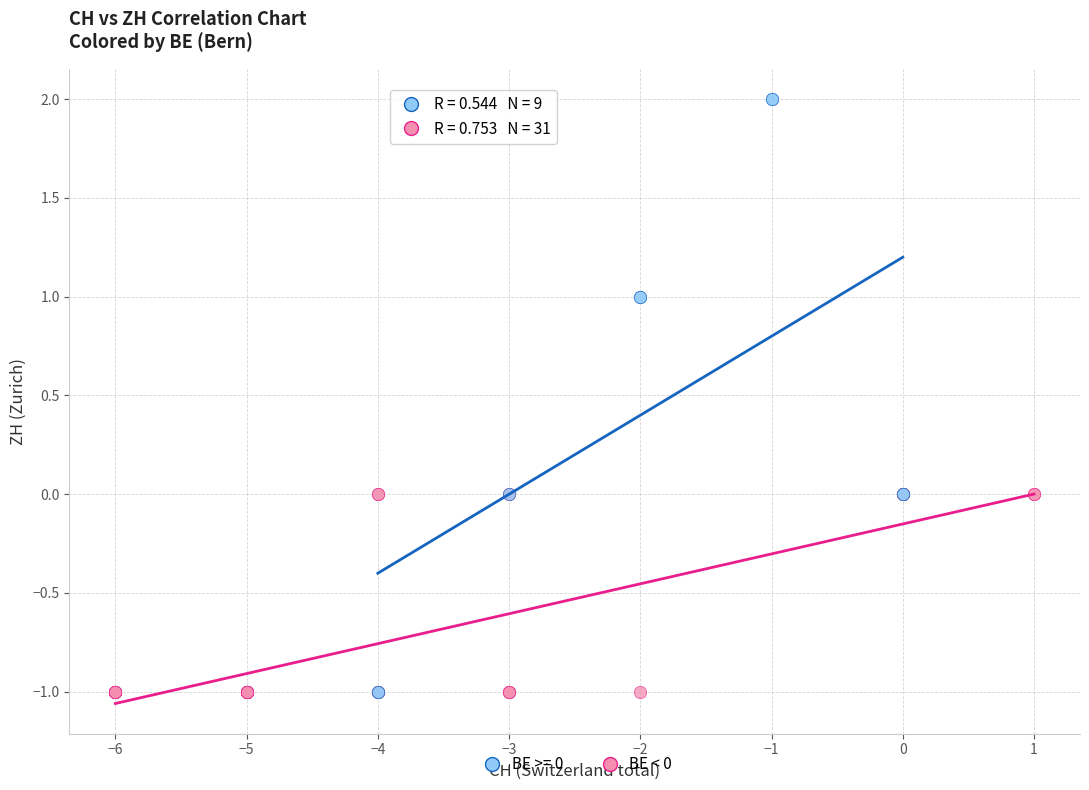

Which series reaches the maximum Y coordinate?

BE >= 0